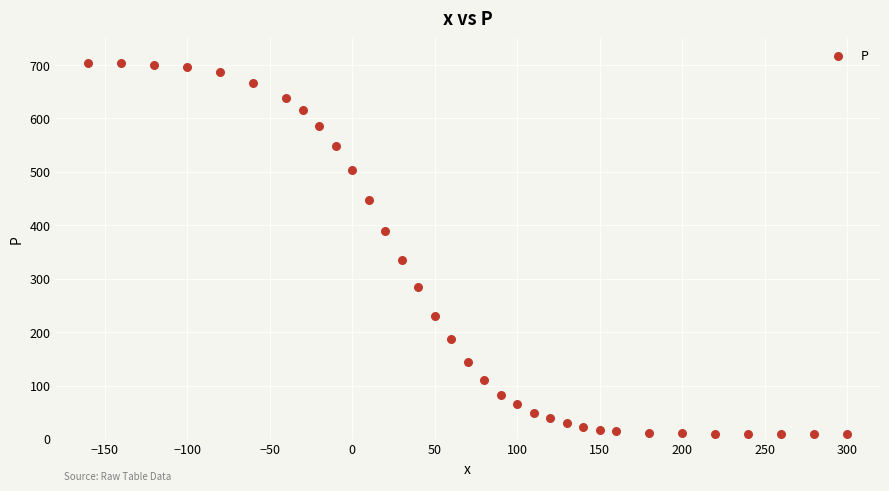

What Y value in the scatter plot is closest to 356?

335